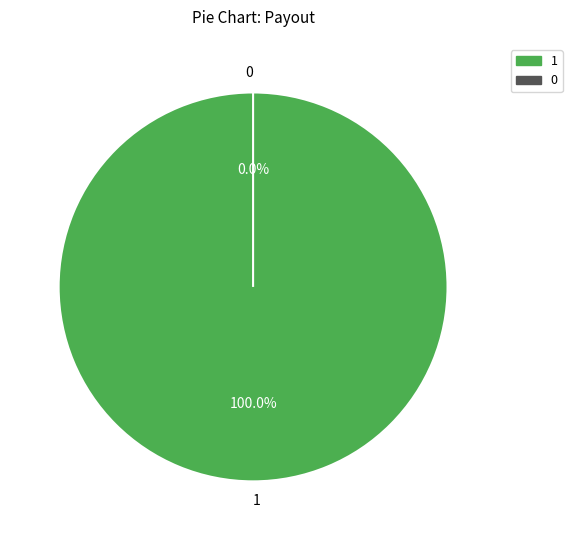

Count the number of slices in the pie.

2